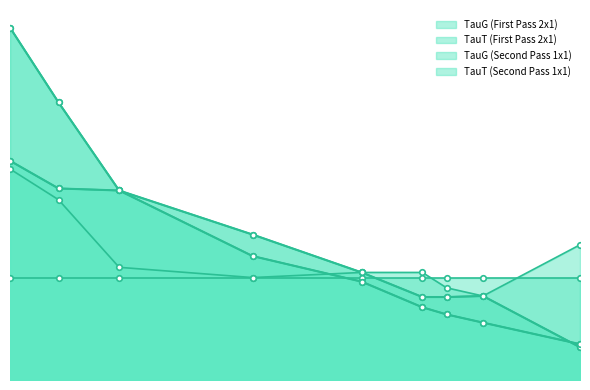

After their last crossing, which series has the higher values: TauT (Second Pass 1x1) or TauT (First Pass 2x1)?

TauT (Second Pass 1x1)